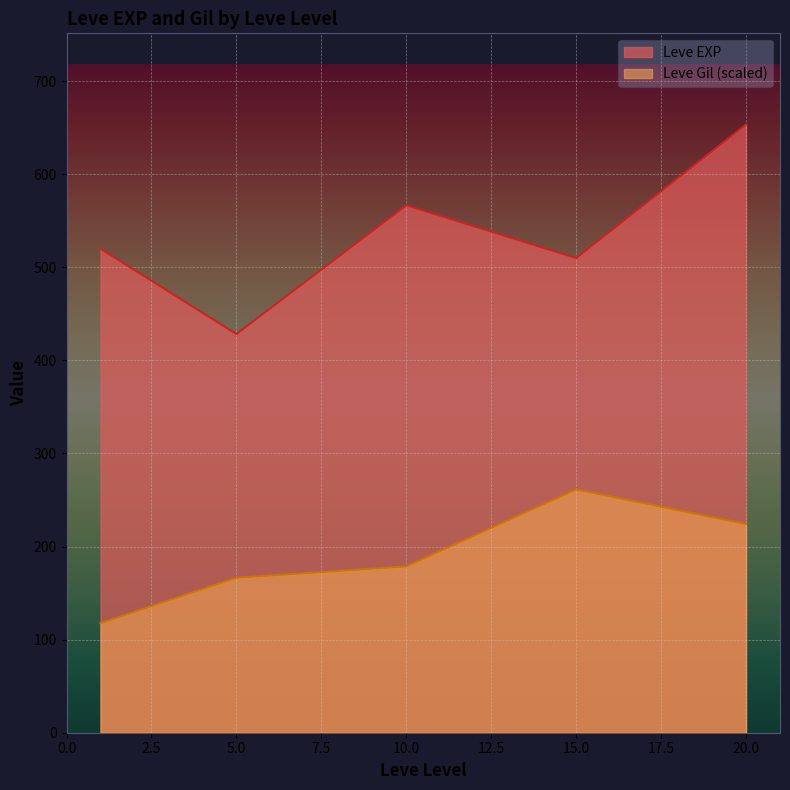

In Leve EXP, how many points are higher than both neighbors (excluding endpoints)?

1